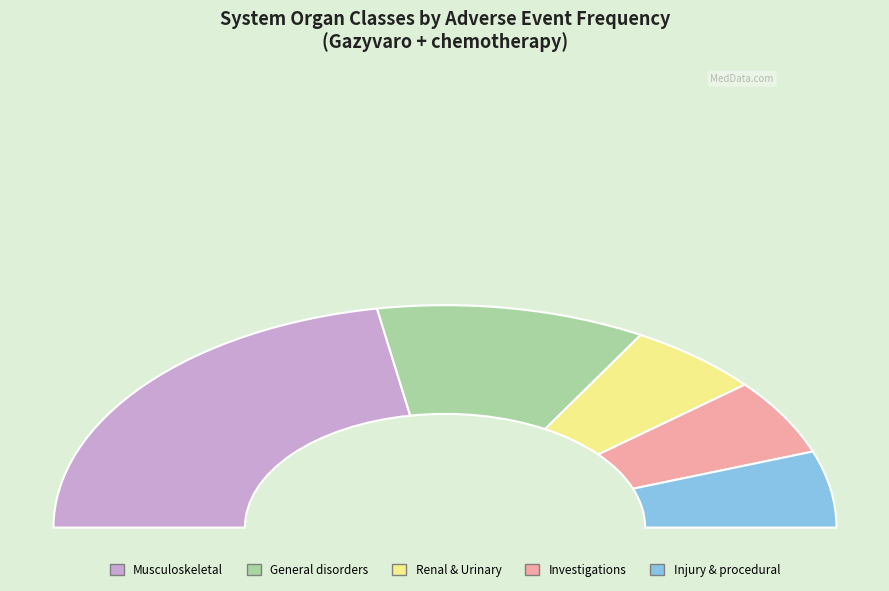

Which category has the biggest portion of the pie?

Musculoskeletal and connective tissue disorders